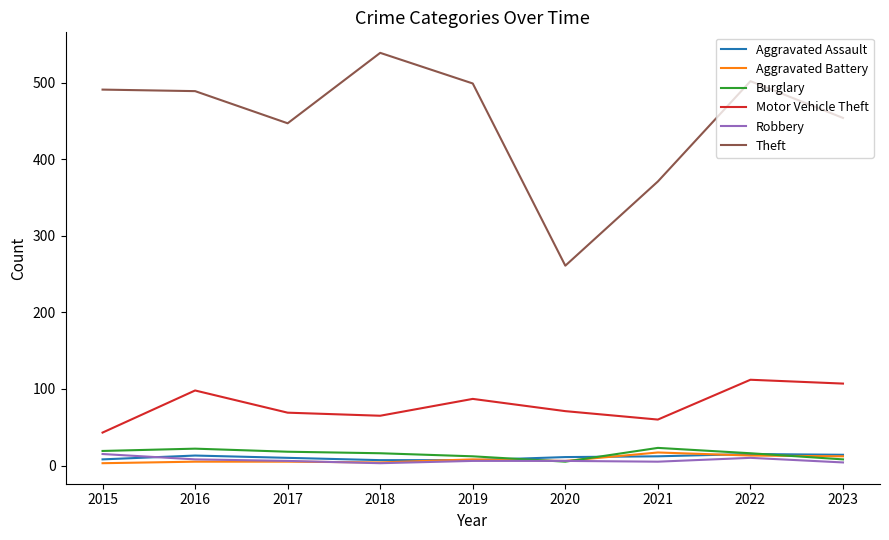

At which label does Theft reach its peak?

2018